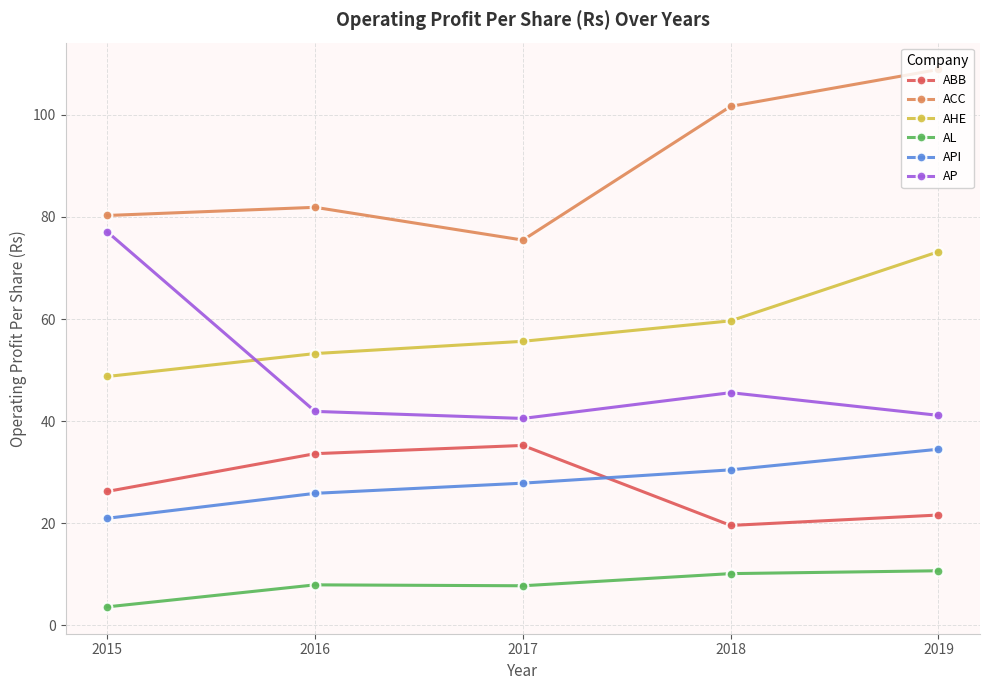

What is the value of the AP point at the 2nd from the left?

41.9